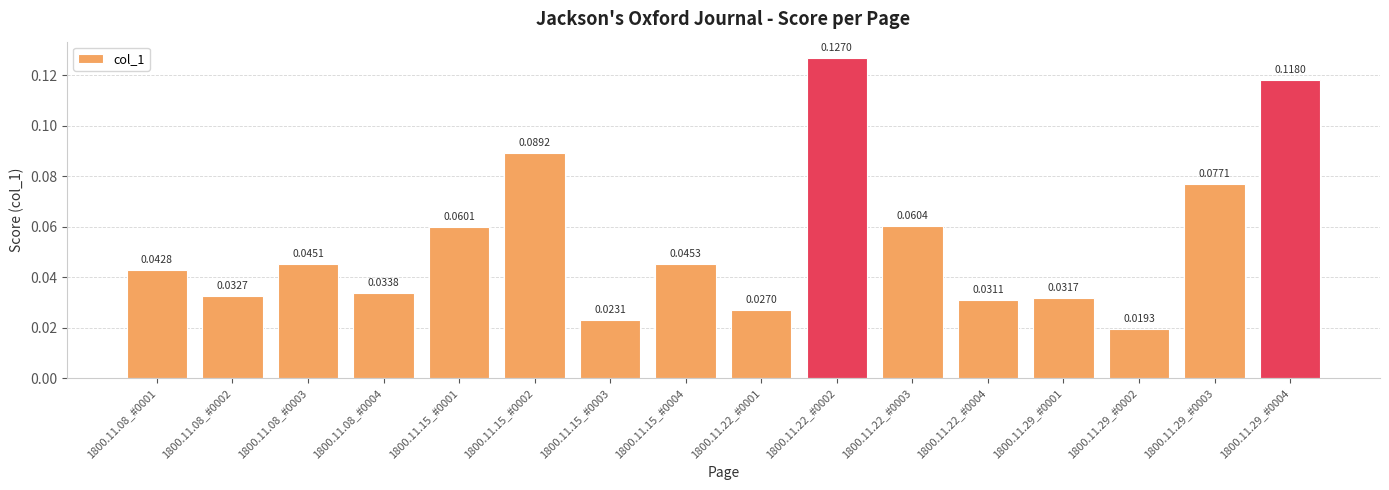

List the labels in order of value, largest first.

1800.11.22_#0002, 1800.11.29_#0004, 1800.11.15_#0002, 1800.11.29_#0003, 1800.11.22_#0003, 1800.11.15_#0001, 1800.11.15_#0004, 1800.11.08_#0003, 1800.11.08_#0001, 1800.11.08_#0004, 1800.11.08_#0002, 1800.11.29_#0001, 1800.11.22_#0004, 1800.11.22_#0001, 1800.11.15_#0003, 1800.11.29_#0002